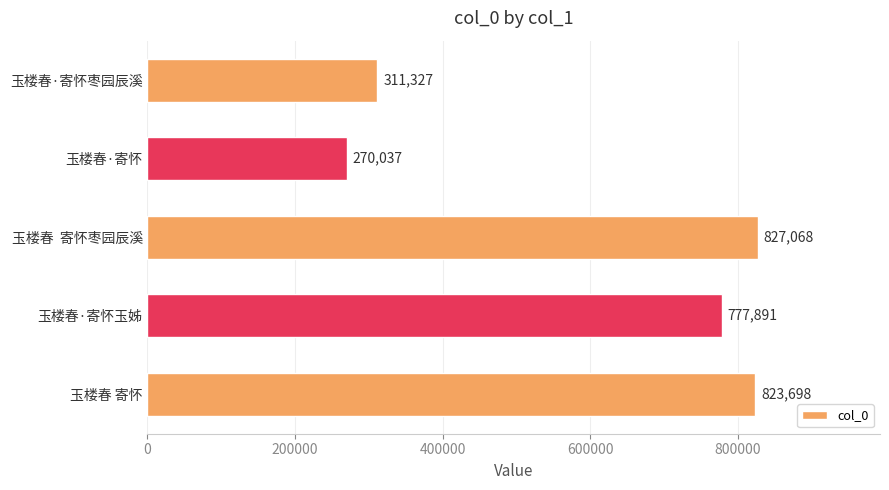

How many data points are less than 777891?

2